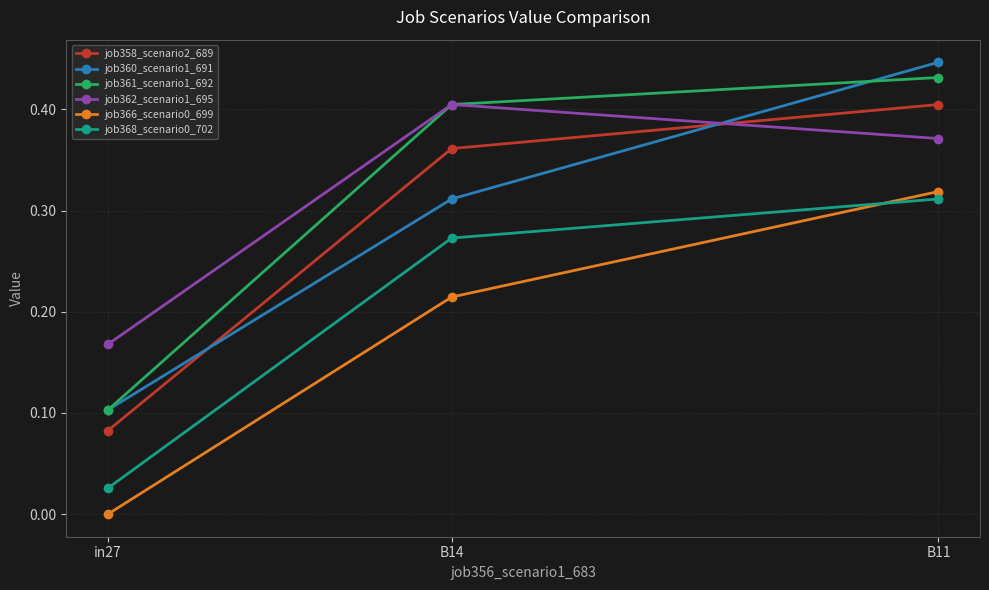

List the labels in order of job366_scenario0_699 value, smallest first.

in27, B14, B11